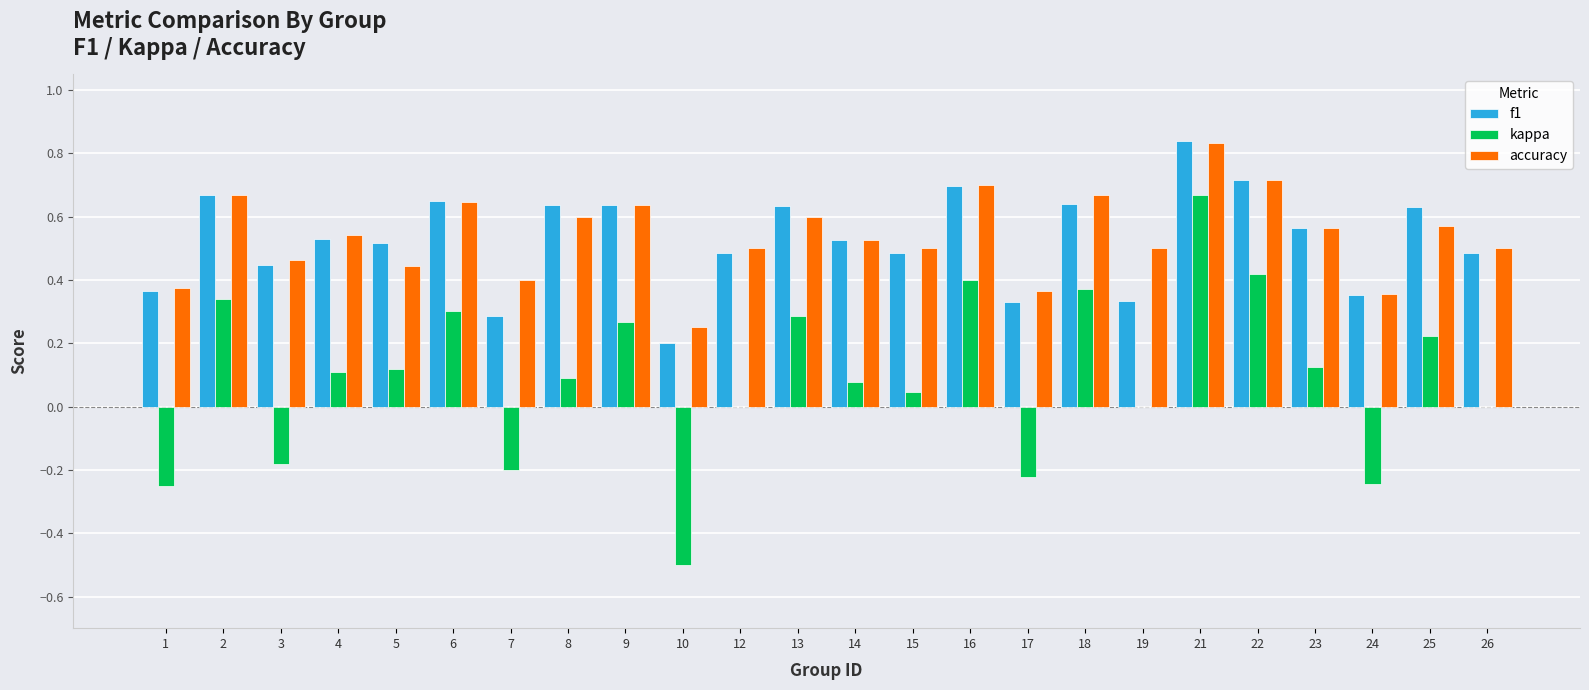

What is the sum of all accuracy values?

12.9